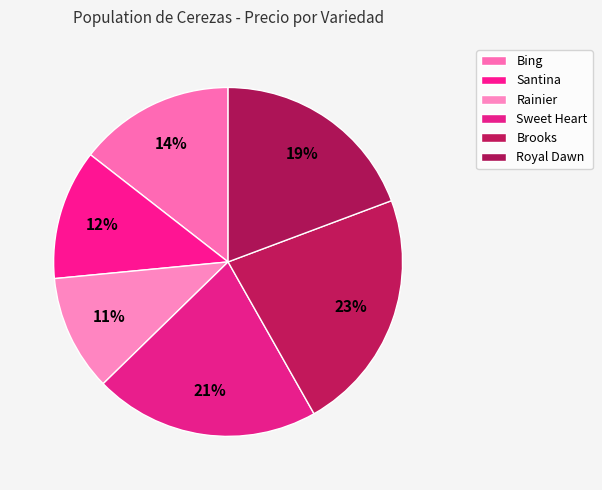

Count the number of slices in the pie.

6